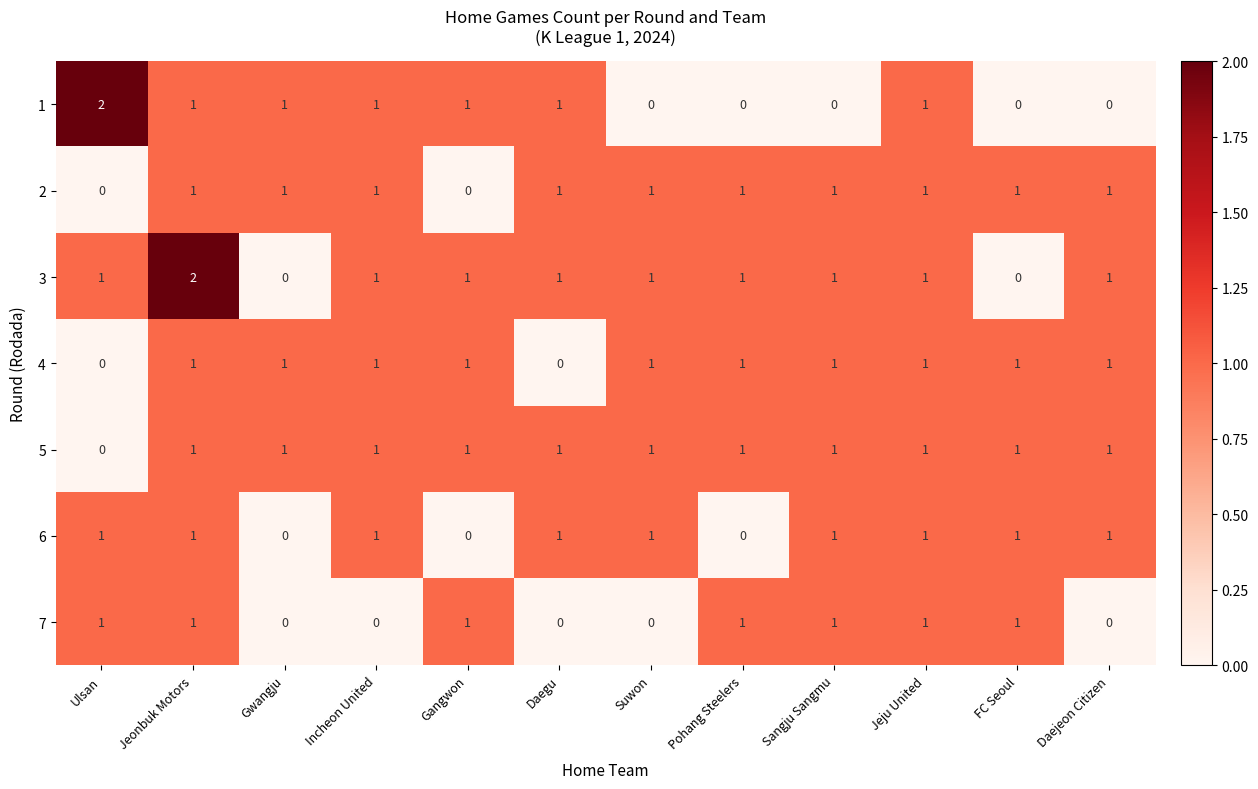

At which category is the sum across all series the highest?

Jeonbuk Motors